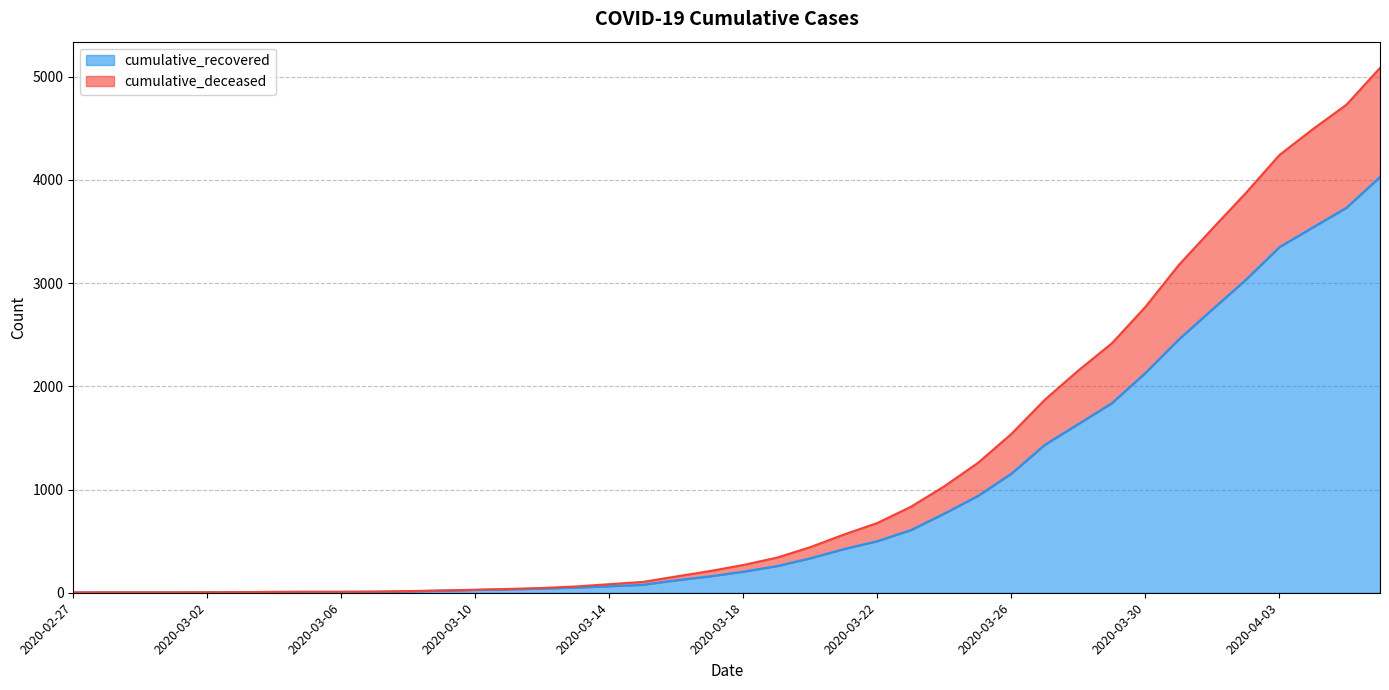

Reading left to right, list all the values displayed in this chart.

cumulative_recovered: 2020-02-27=3	2020-02-28=4	2020-02-29=4	2020-03-01=4	2020-03-02=5	2020-03-03=6	2020-03-04=8	2020-03-05=9	2020-03-06=9	2020-03-07=10	2020-03-08=14	2020-03-09=20	2020-03-10=27	2020-03-11=33	2020-03-12=40	2020-03-13=50	2020-03-14=63	2020-03-15=77	2020-03-16=121	2020-03-17=159	2020-03-18=204	2020-03-19=258	2020-03-20=334	2020-03-21=423	2020-03-22=500	2020-03-23=607	2020-03-24=768	2020-03-25=938	2020-03-26=1154	2020-03-27=1434	2020-03-28=1635	2020-03-29=1837	2020-03-30=2130	2020-03-31=2456	2020-04-01=2746	2020-04-02=3033	2020-04-03=3349	2020-04-04=3540	2020-04-05=3730	2020-04-06=4028
cumulative_deceased: 2020-02-27=3	2020-02-28=4	2020-02-29=4	2020-03-01=4	2020-03-02=5	2020-03-03=6	2020-03-04=8	2020-03-05=9	2020-03-06=9	2020-03-07=11	2020-03-08=16	2020-03-09=22	2020-03-10=29	2020-03-11=37	2020-03-12=46	2020-03-13=61	2020-03-14=83	2020-03-15=105	2020-03-16=158	2020-03-17=210	2020-03-18=269	2020-03-19=340	2020-03-20=442	2020-03-21=564	2020-03-22=676	2020-03-23=833	2020-03-24=1032	2020-03-25=1258	2020-03-26=1539	2020-03-27=1871	2020-03-28=2154	2020-03-29=2417	2020-03-30=2770	2020-03-31=3177	2020-04-01=3528	2020-04-02=3874	2020-04-03=4241	2020-04-04=4492	2020-04-05=4728	2020-04-06=5084